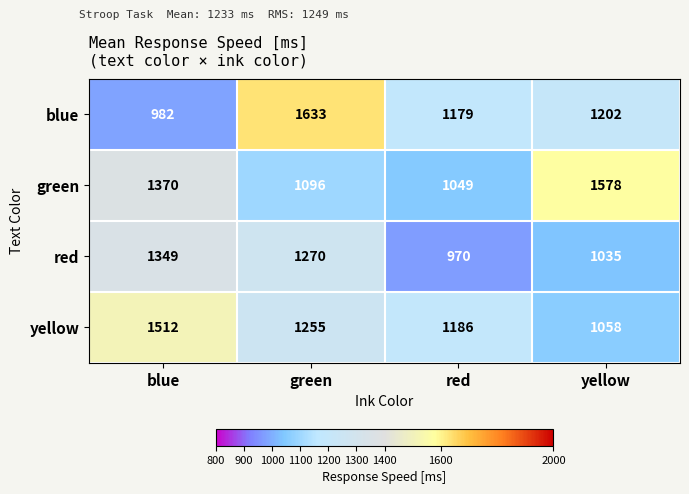

Which series has the widest spread of values?

blue